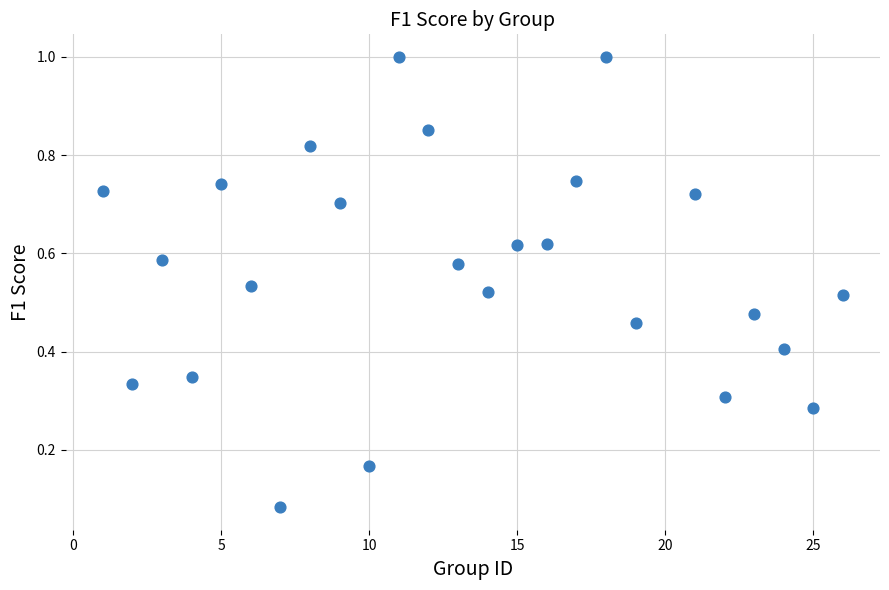

What is the range of X values (max minus min)?

25.0